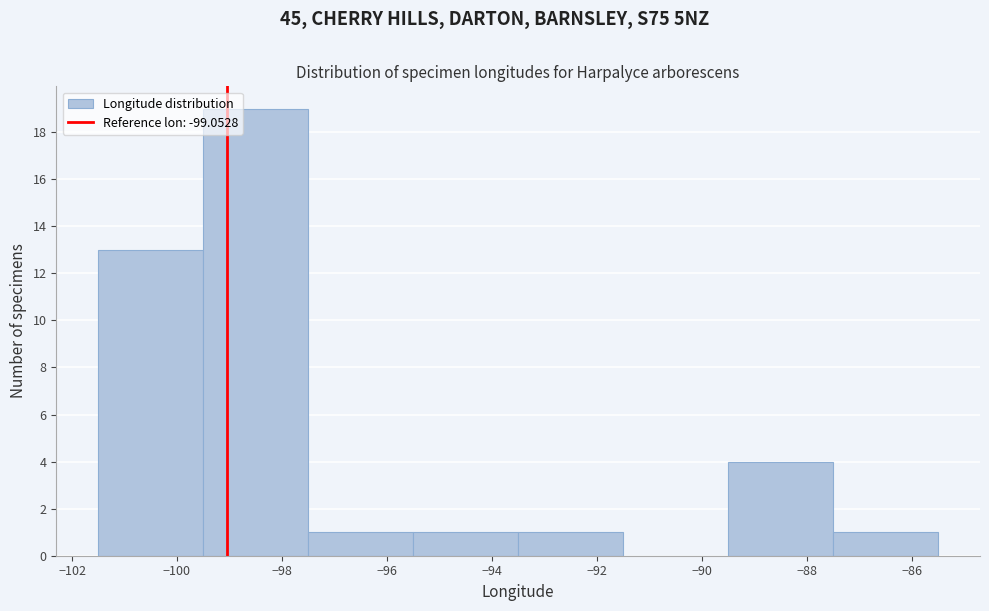

What is the height of the bar covering -99.5 to -97.5 on the x-axis? The values are not printed on the chart, so give them approximately, as read against the axis.

19